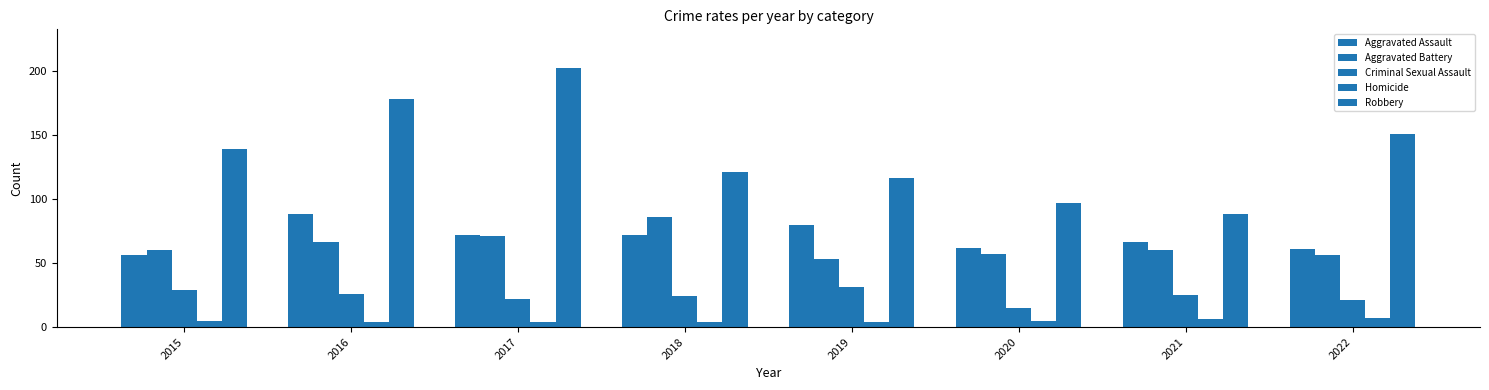

How many bars are there in total?

40